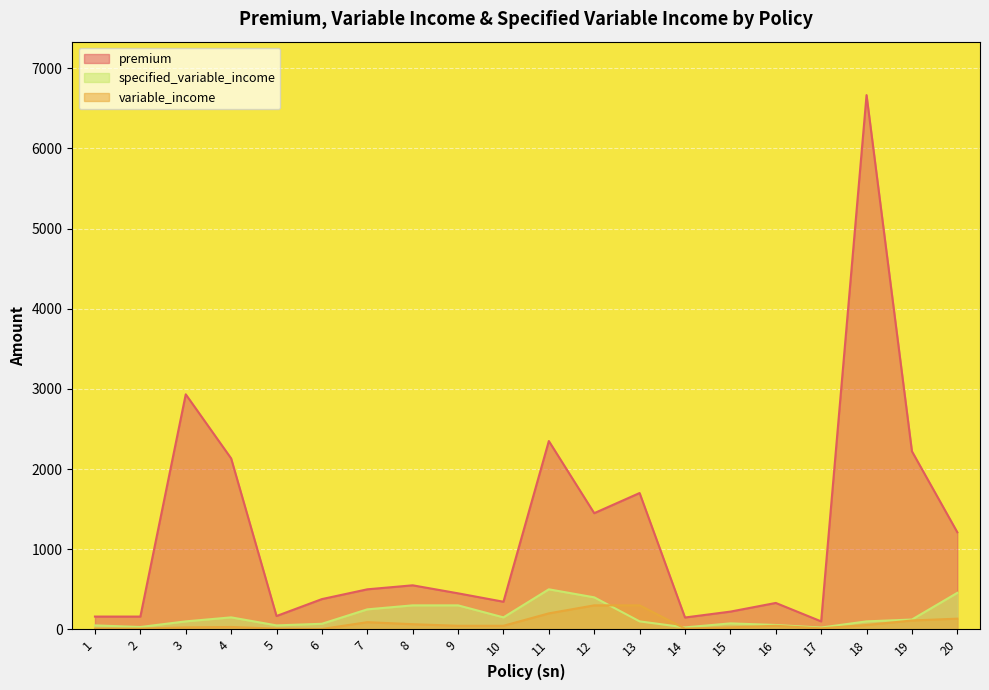

Reading left to right, what are all the values shown in this chart?

premium: 160.0	160.0	2932.8	2133.2	166.8	378.0	500.0	550.0	450.0	345.0	2350.0	1450.0	1701.4	148.4	221.9	330.0	100.0	6666.0	2222.0	1212.0
variable_income: 10.0	10.0	25.0	30.0	10.0	5.0	90.0	65.0	45.0	45.0	200.0	300.0	300.0	10.0	25.0	45.0	13.0	55.0	111.0	134.0
specified_variable_income: 50.0	30.0	100.0	150.0	50.0	70.0	250.0	300.0	300.0	150.0	500.0	400.0	100.0	25.0	75.0	55.0	23.0	100.0	123.0	456.0